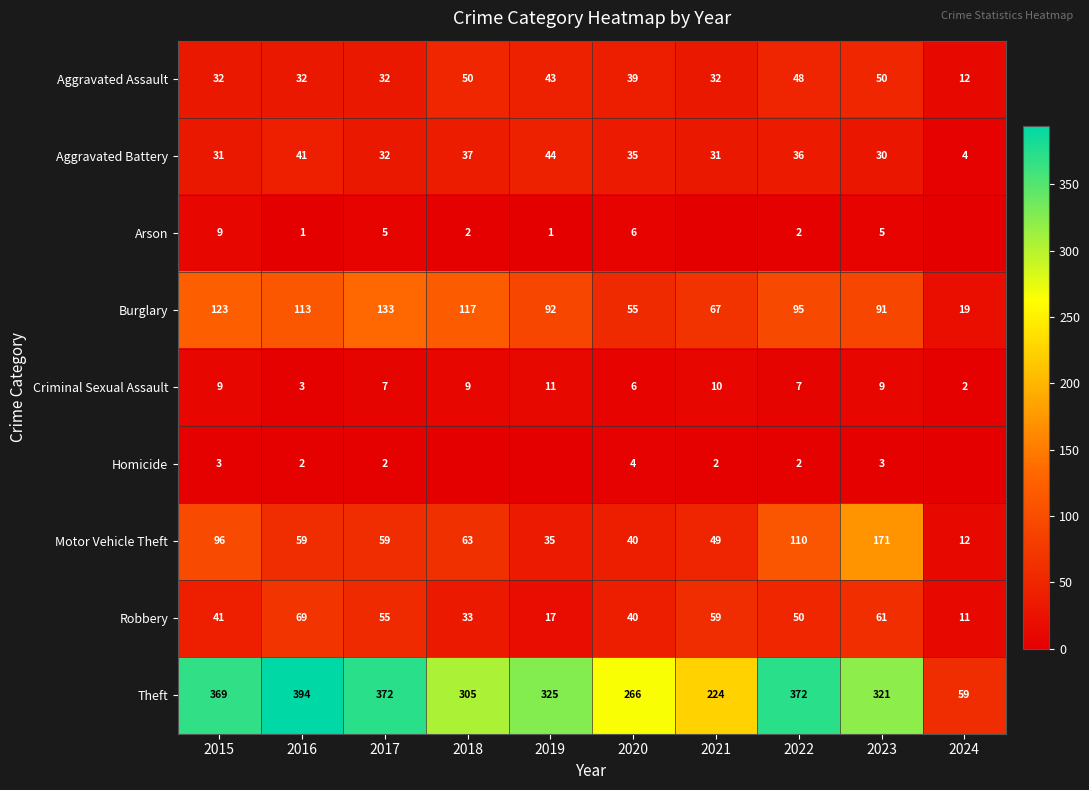

What is the sum of all Burglary values?

905